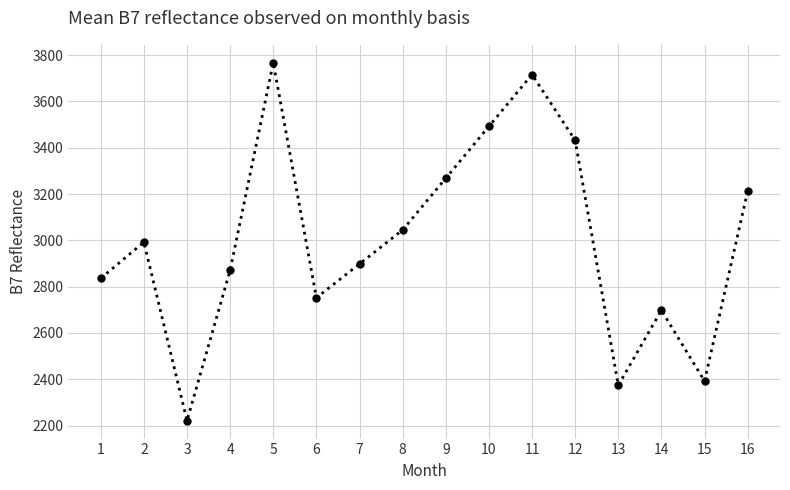

Approximately how many times larger is the value at 16 compared to 1?

1.1